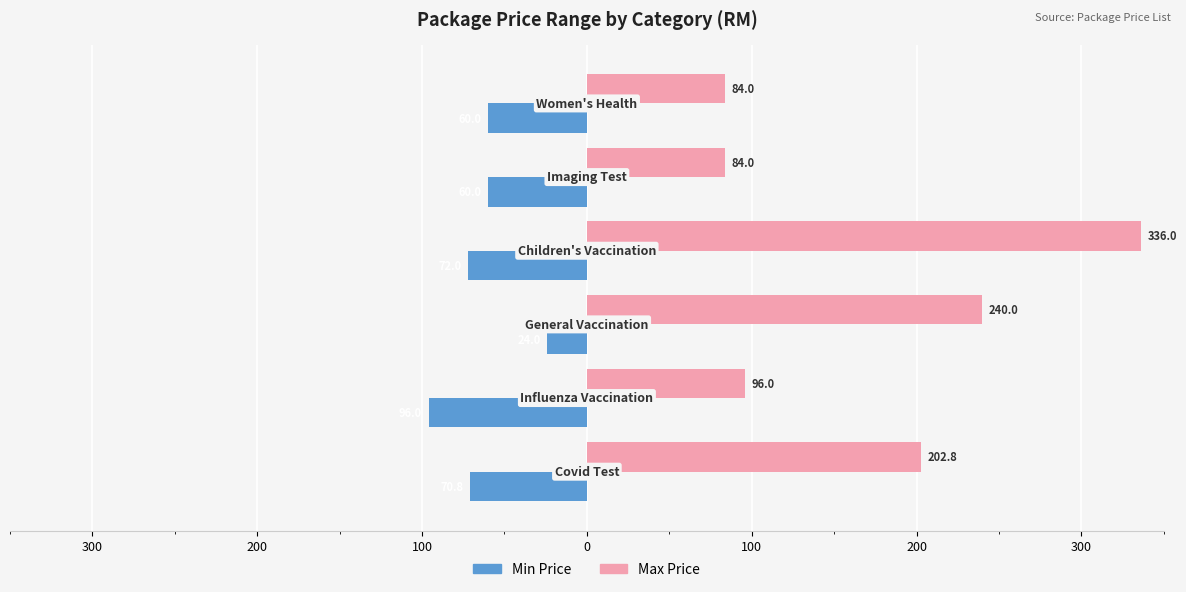

What are all the series names shown in the legend?

Min Price, Max Price